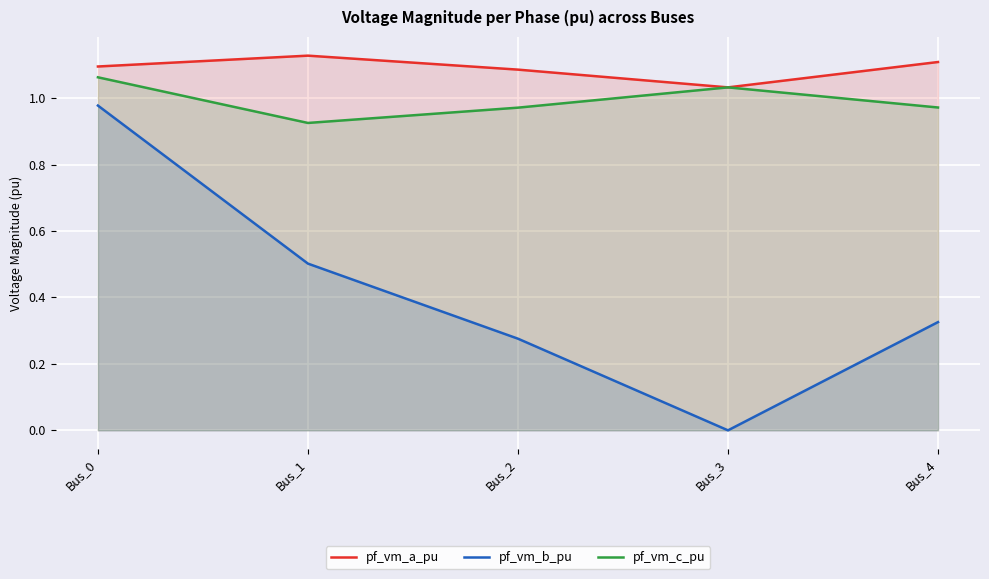

Which category has the highest value in the pf_vm_b_pu series?

Bus_0